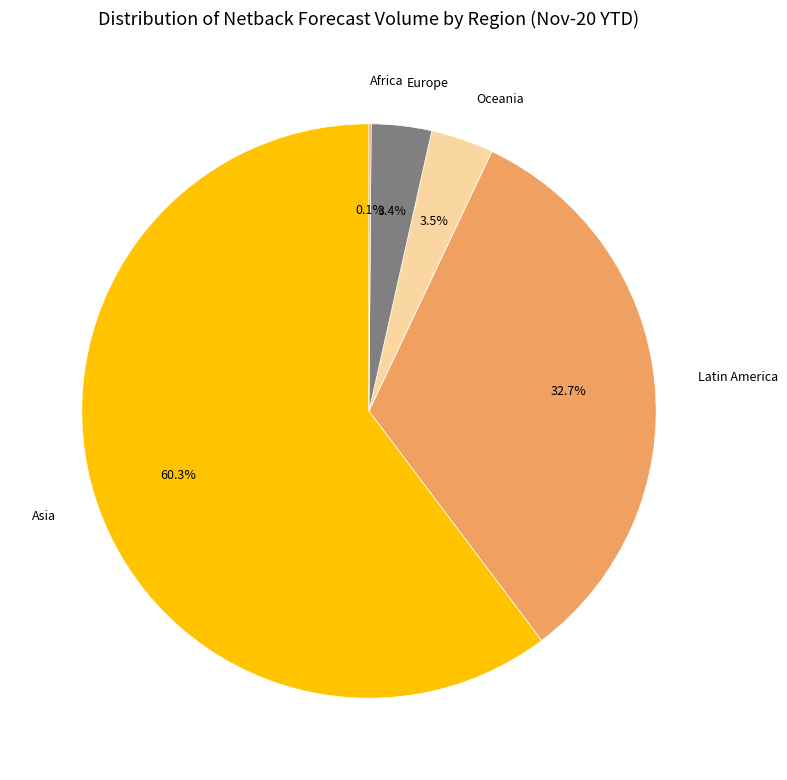

To the nearest percent, what percentage of the pie is Asia?

60%